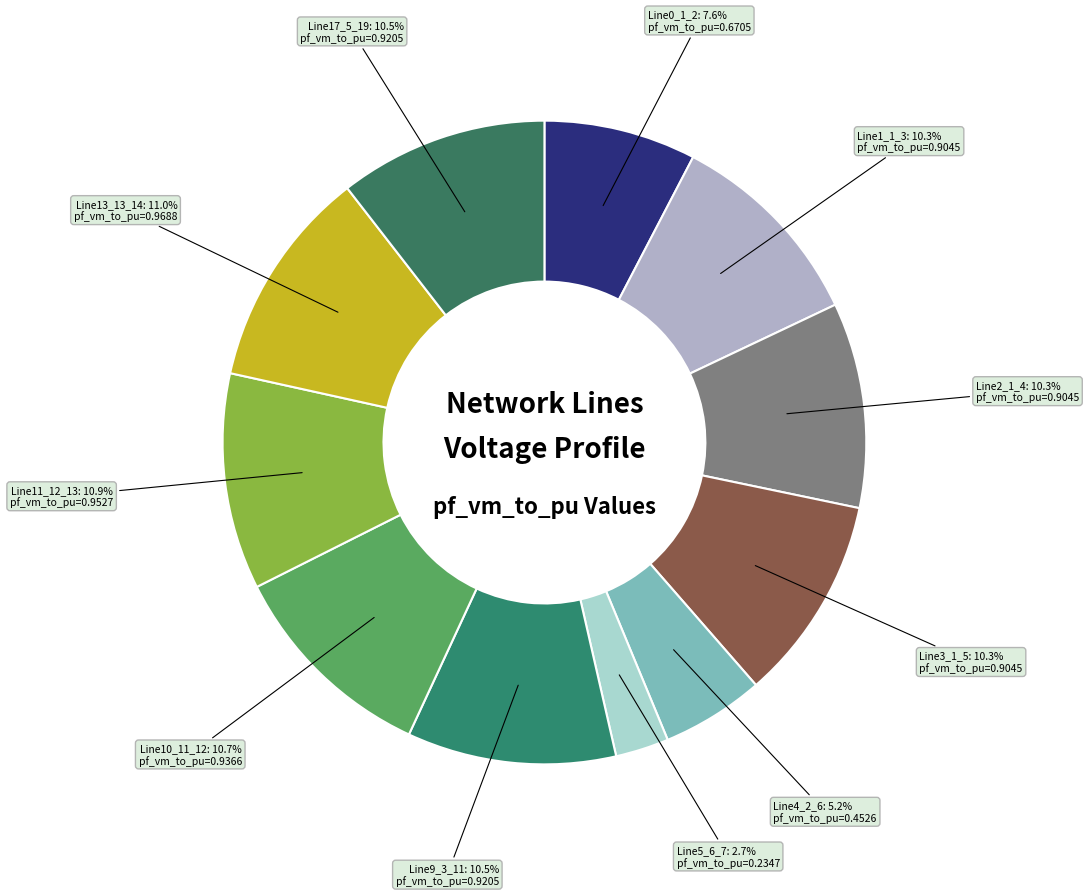

Count the number of slices in the pie.

11